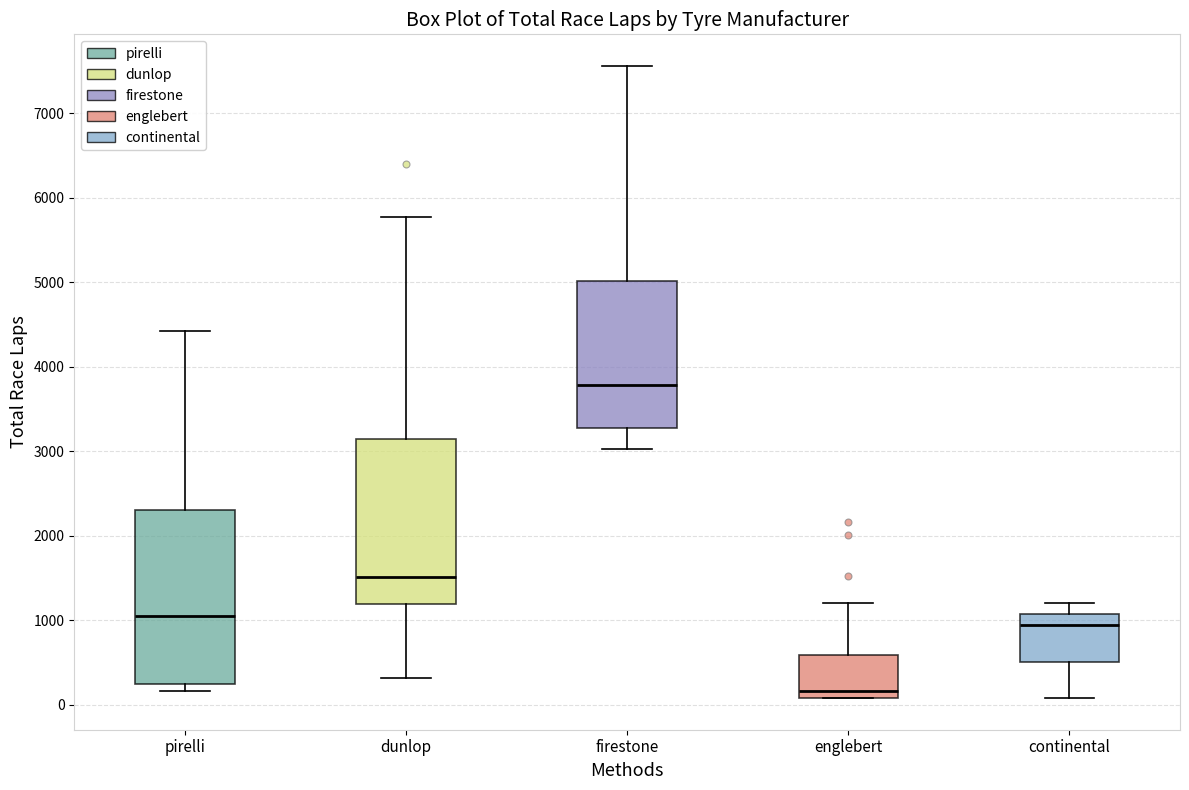

Which box has the lowest median line?

englebert